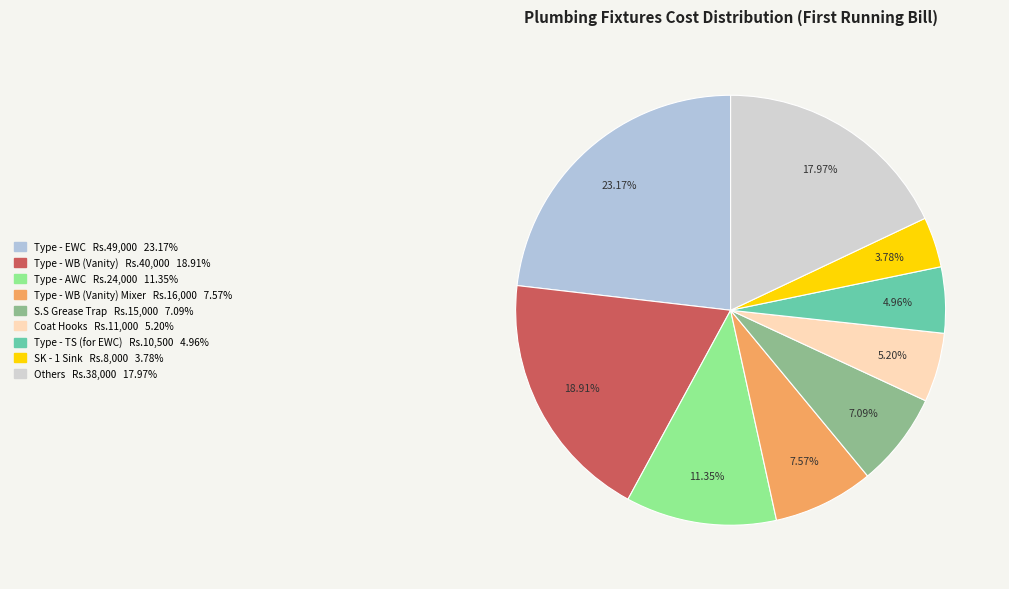

Count the number of slices in the pie.

9